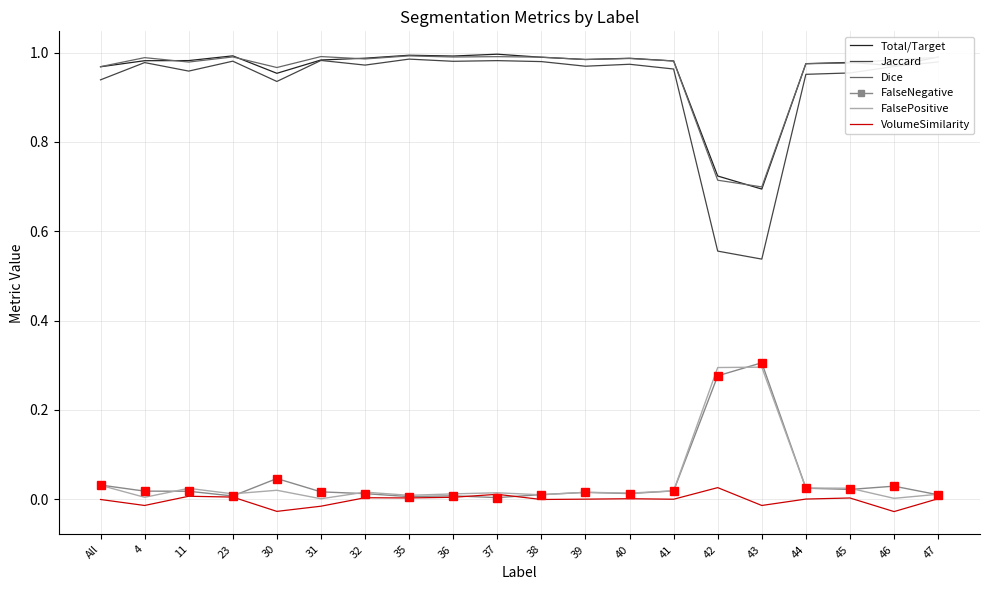

Is the value of Jaccard at 44 greater than the value of FalseNegative at 30?

Yes